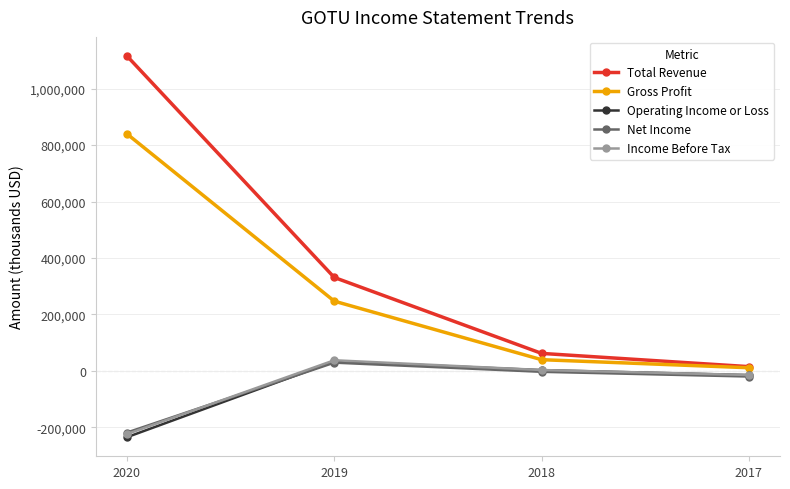

How many lines are shown in the chart?

5